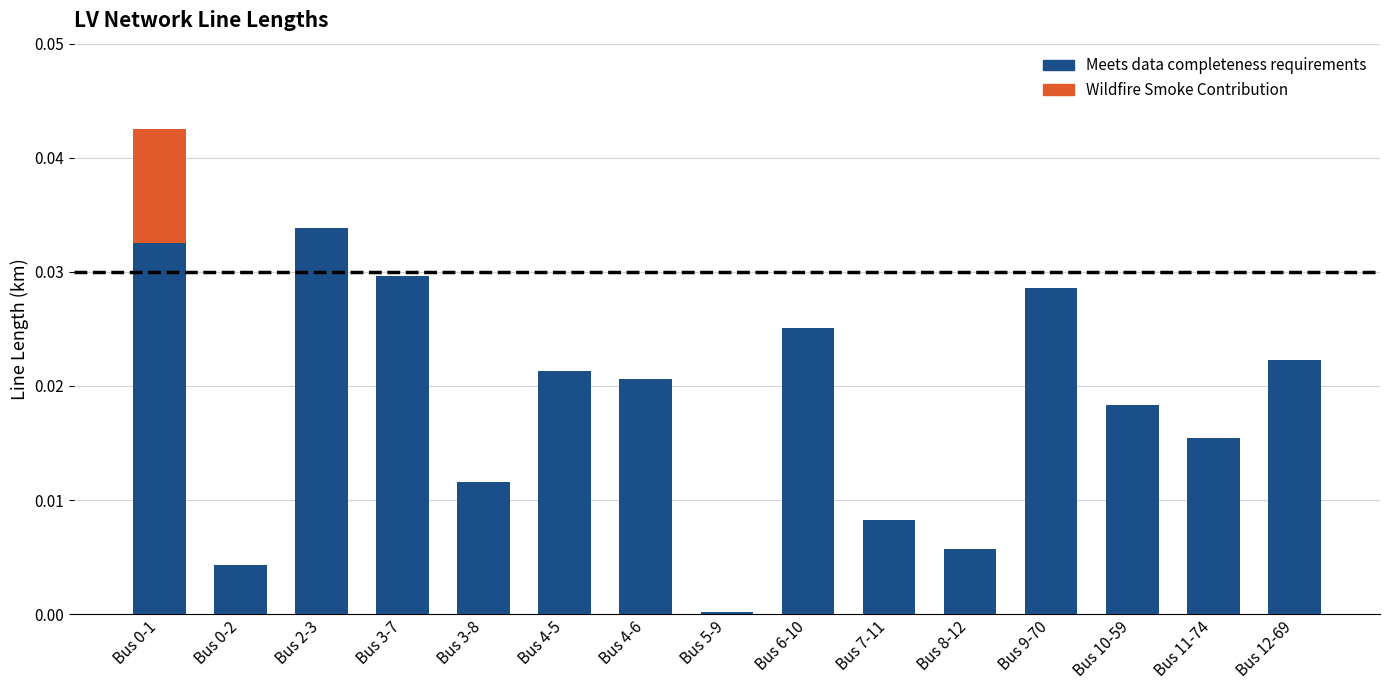

What is the sum of all Meets data completeness requirements values?

0.3